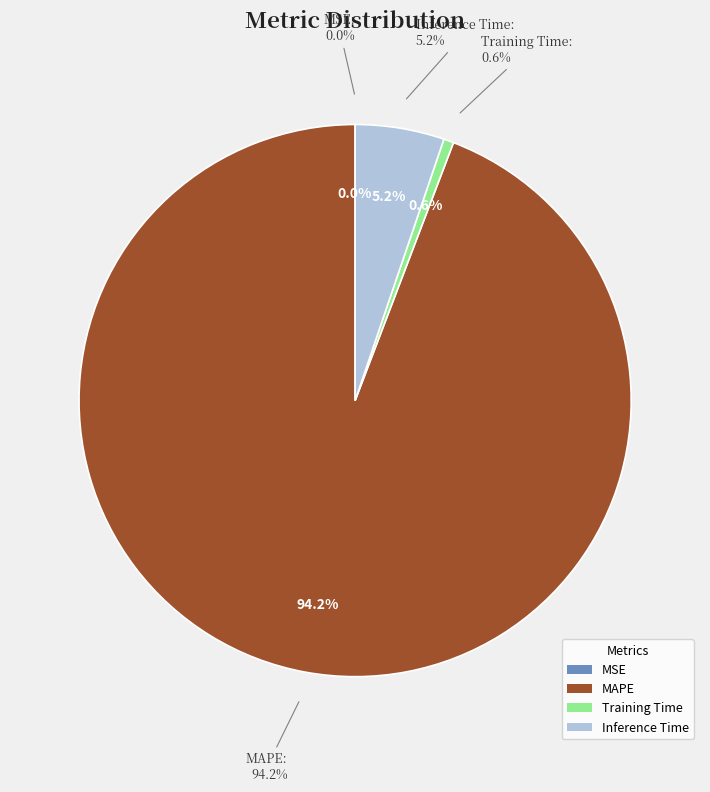

What percentage is the Training Time slice, to the nearest percent?

1%